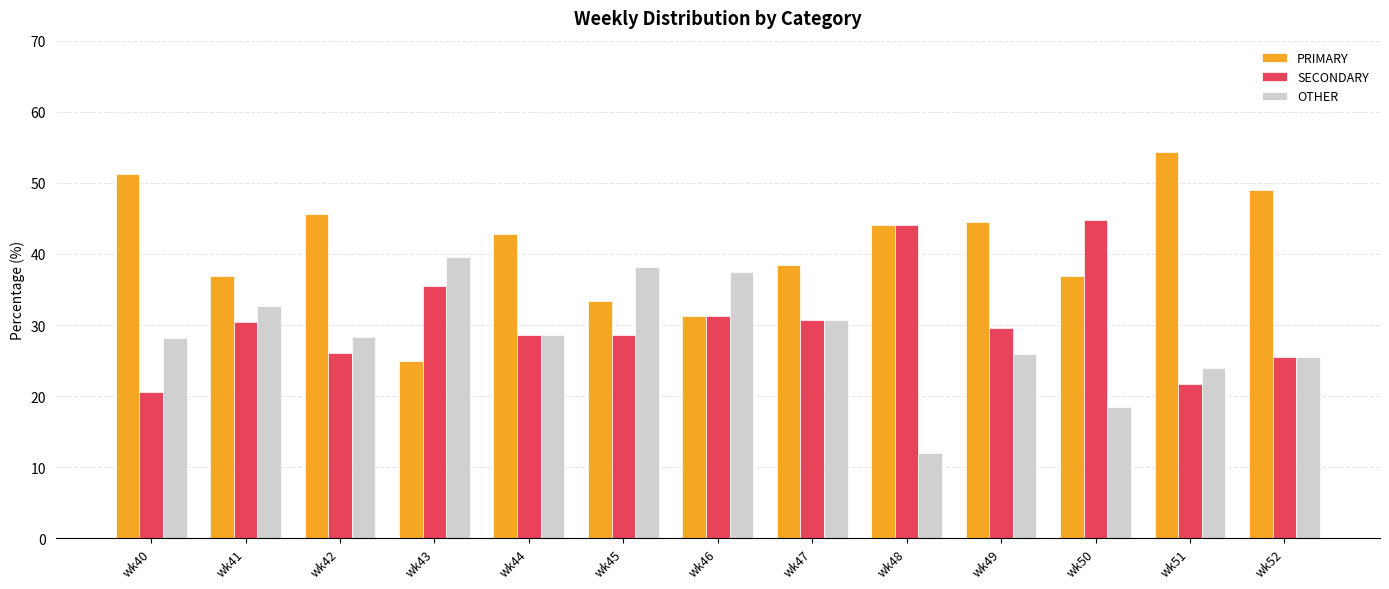

Where does the PRIMARY series first go above 42?

wk40